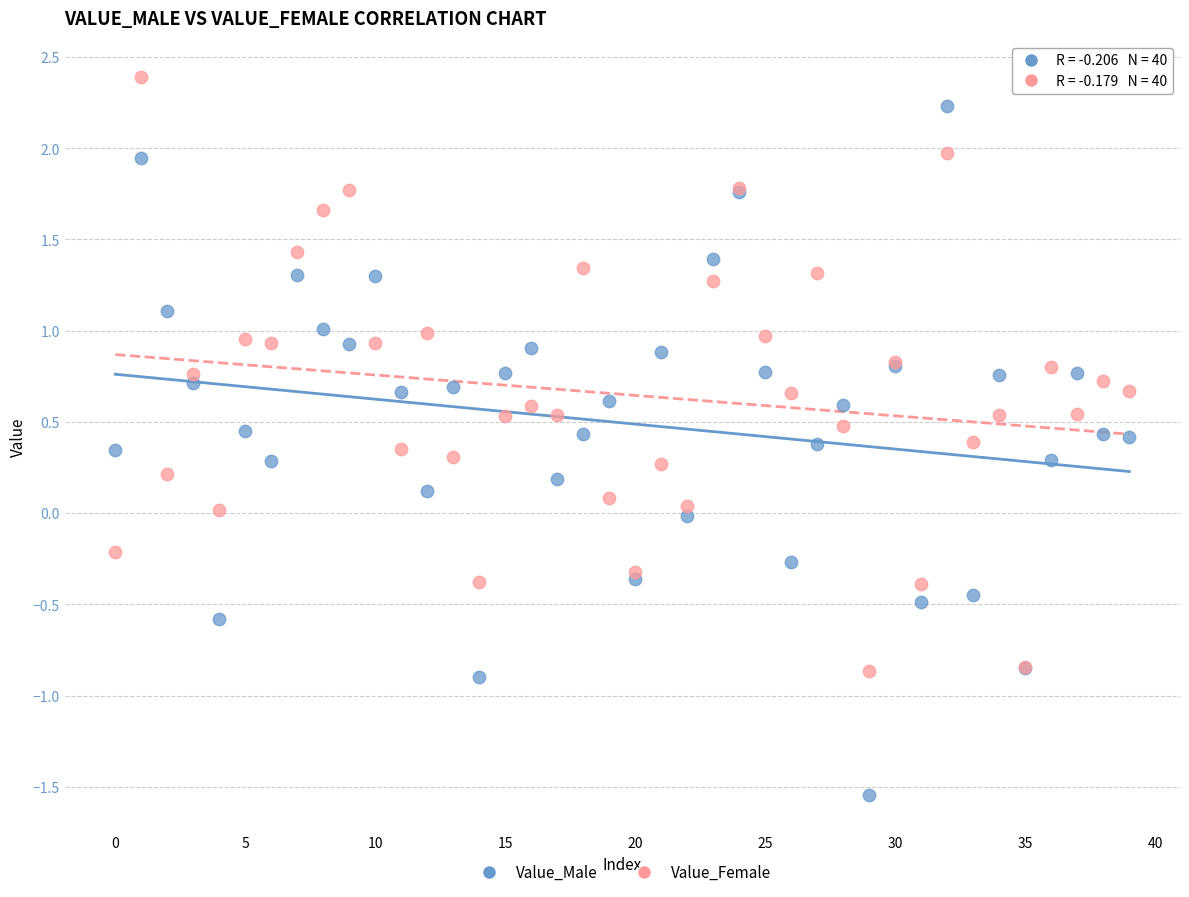

What are all the series names shown in the legend?

Value_Male, Value_Female